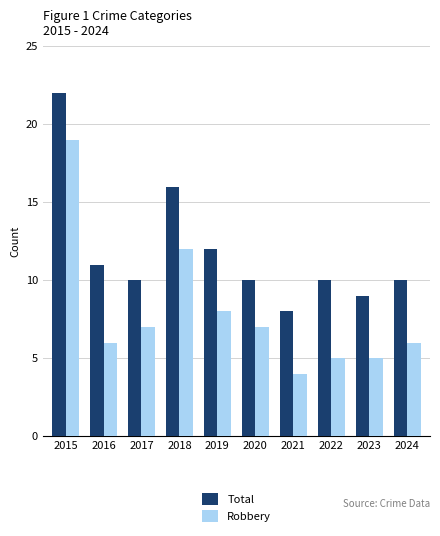

What is the minimum value shown in the chart?

4